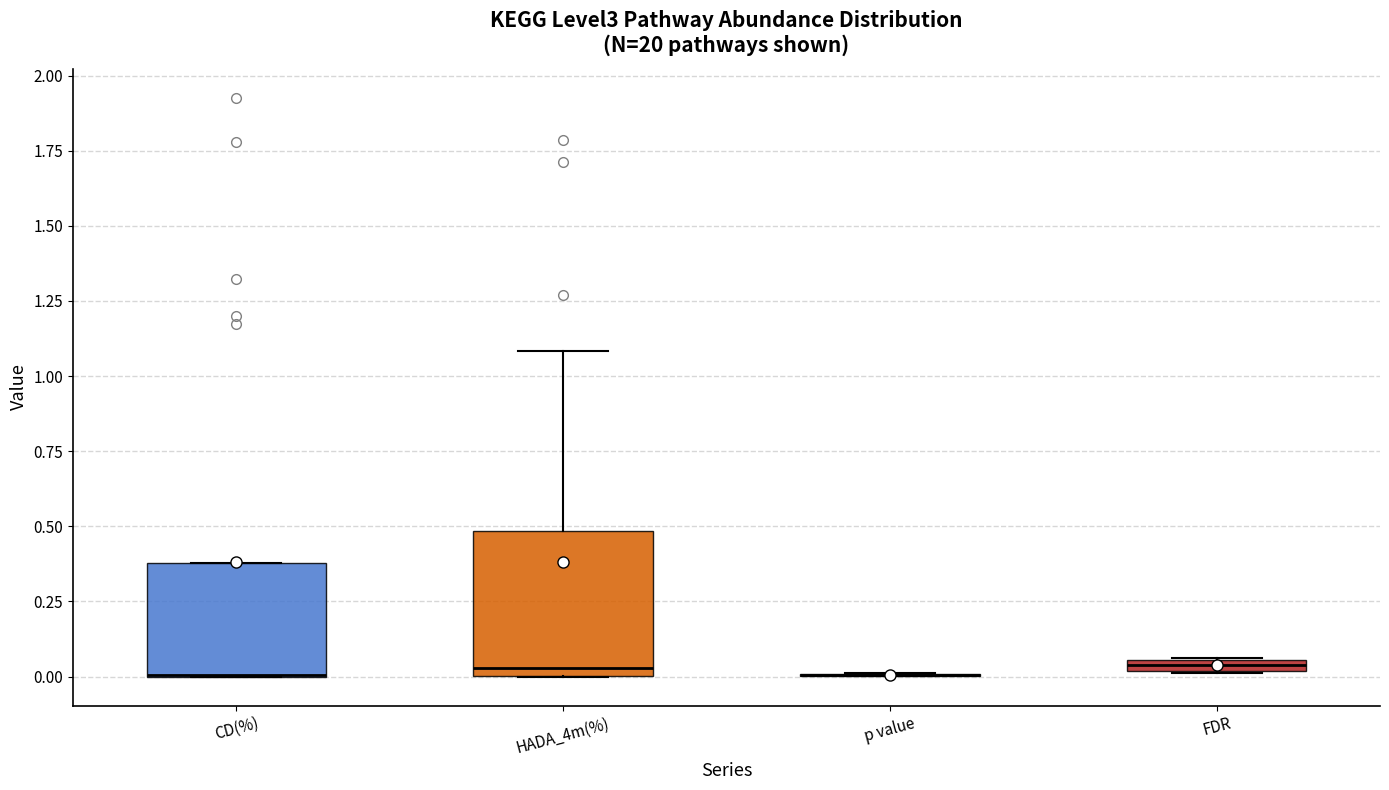

Where is the upper edge of the box for CD(%) on the y-axis? The values are not printed on the chart, so give them approximately, as read against the axis.

0.40